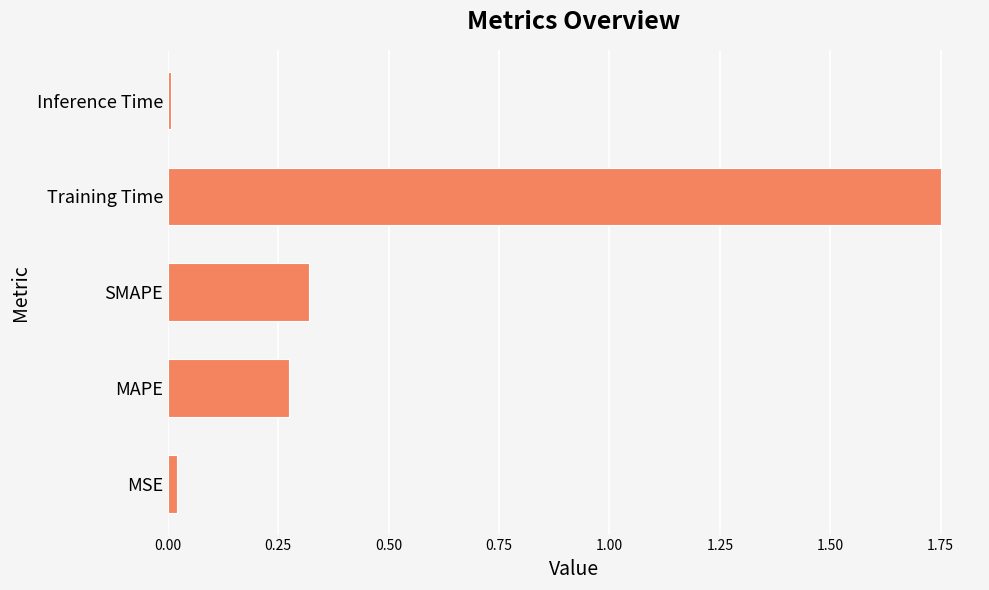

Does the chart contain stacked bars?

No